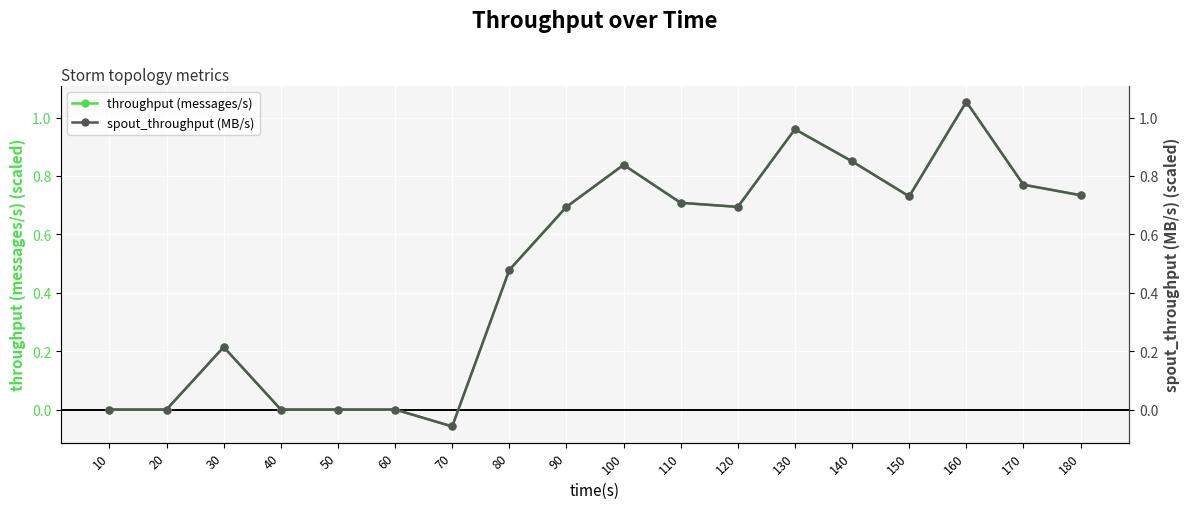

Is it true that throughput (messages/s) equals 0.3 at 130?

False